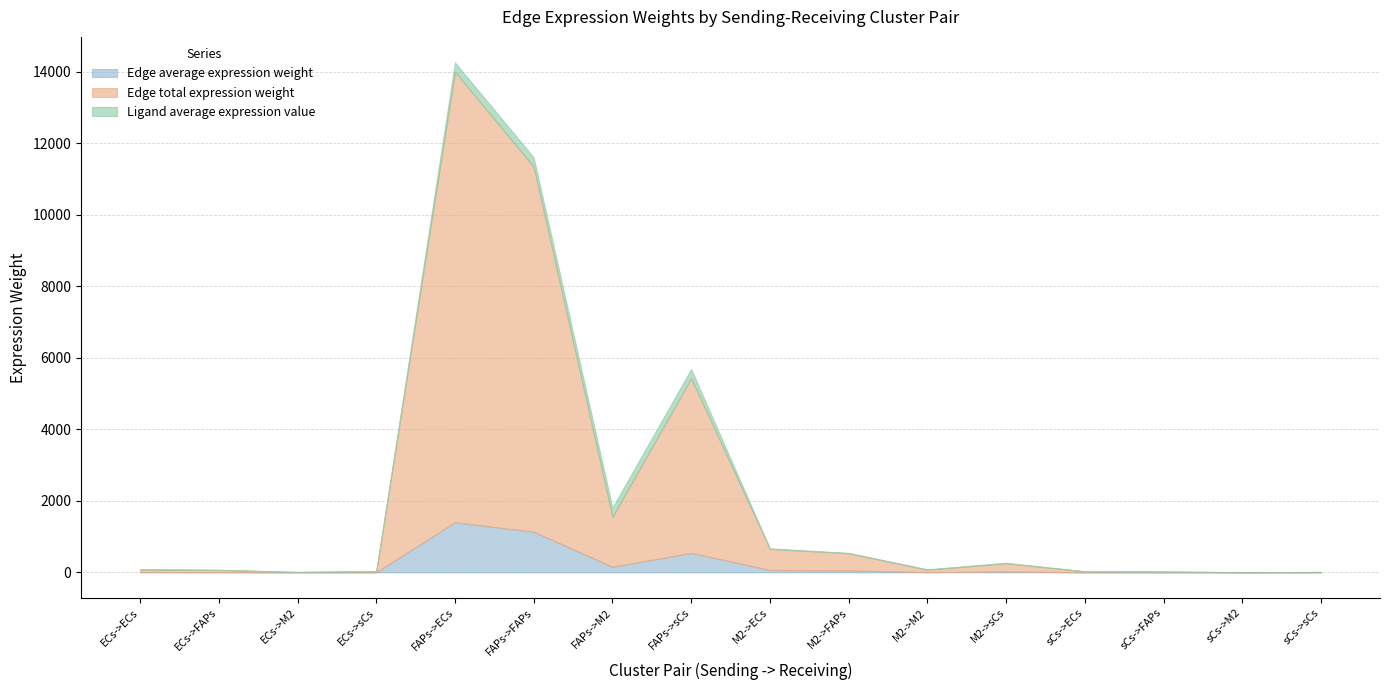

Between sCs->M2 and sCs->sCs, which series saw the biggest shift?

Edge total expression weight